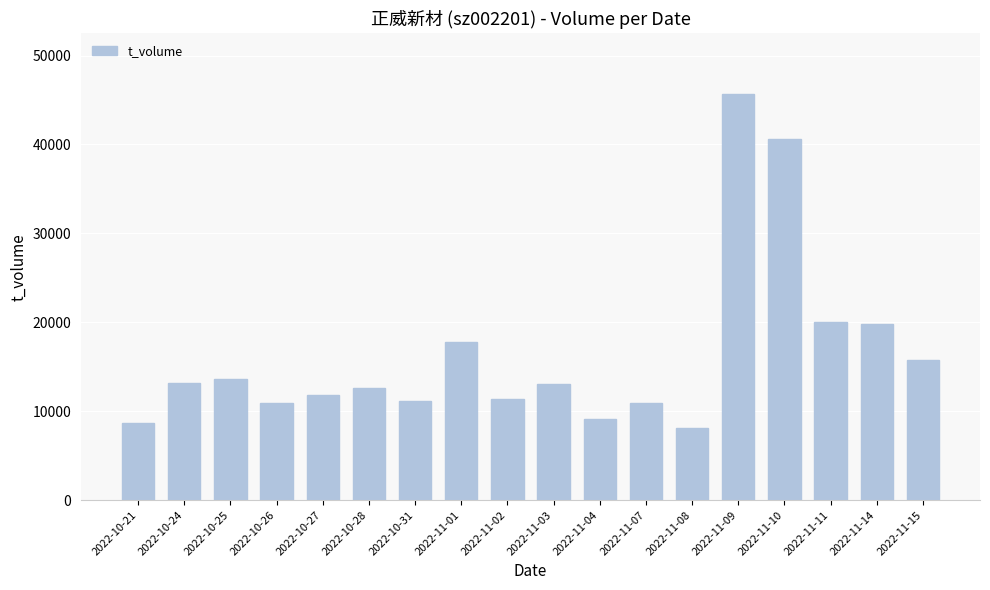

True or false: the data shows 5353 at 2022-11-04.

False